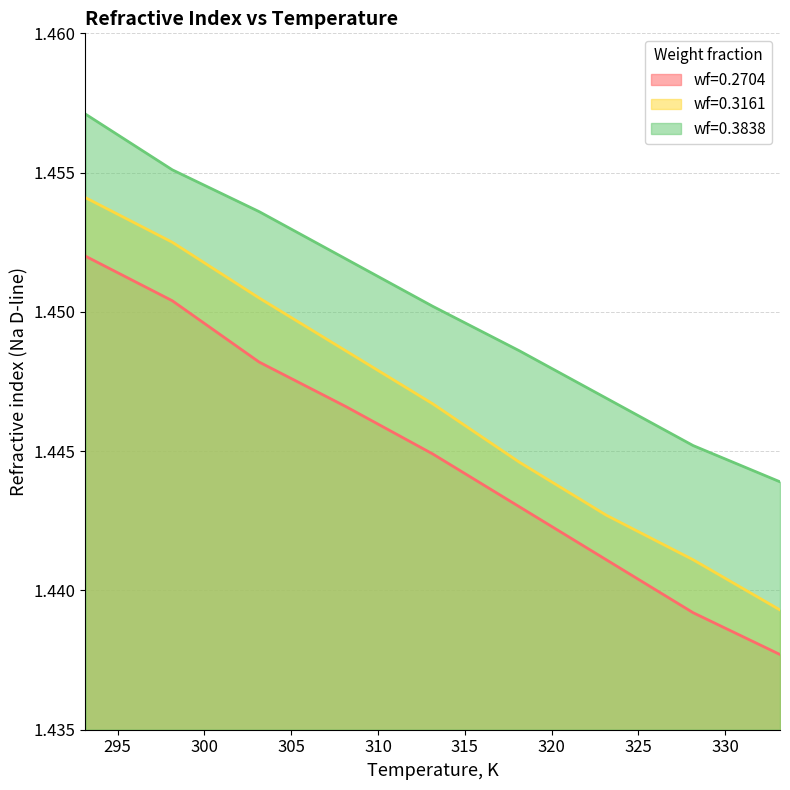

What position from the right is 293.15?

9